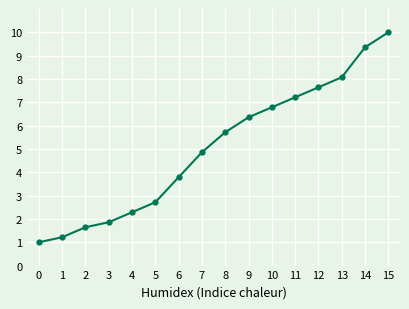

The chart shows a value of 1.2 at 8. True or false?

False